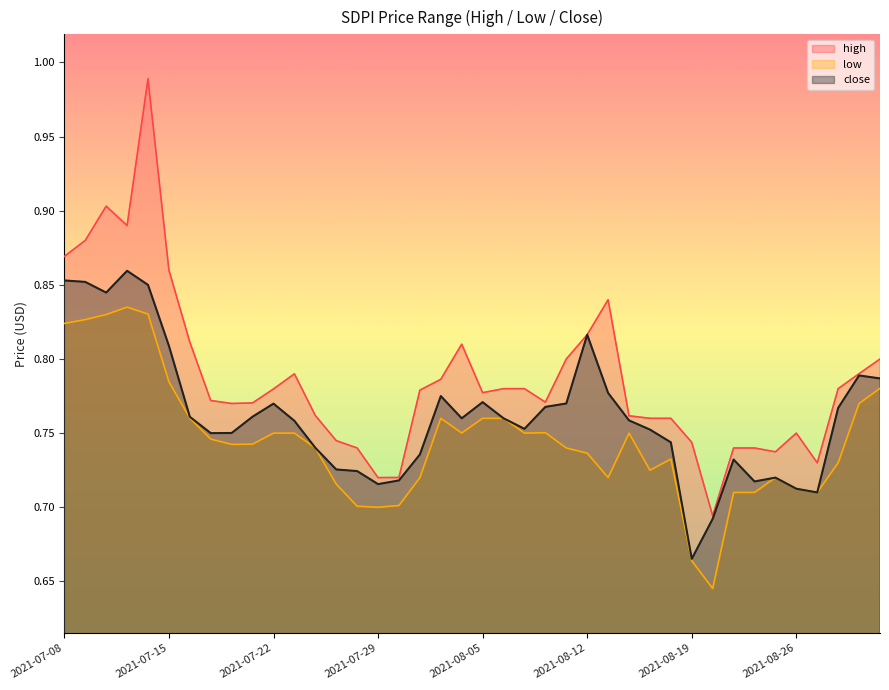

Which has a higher value, 2021-08-27 or 2021-08-11?

2021-08-11